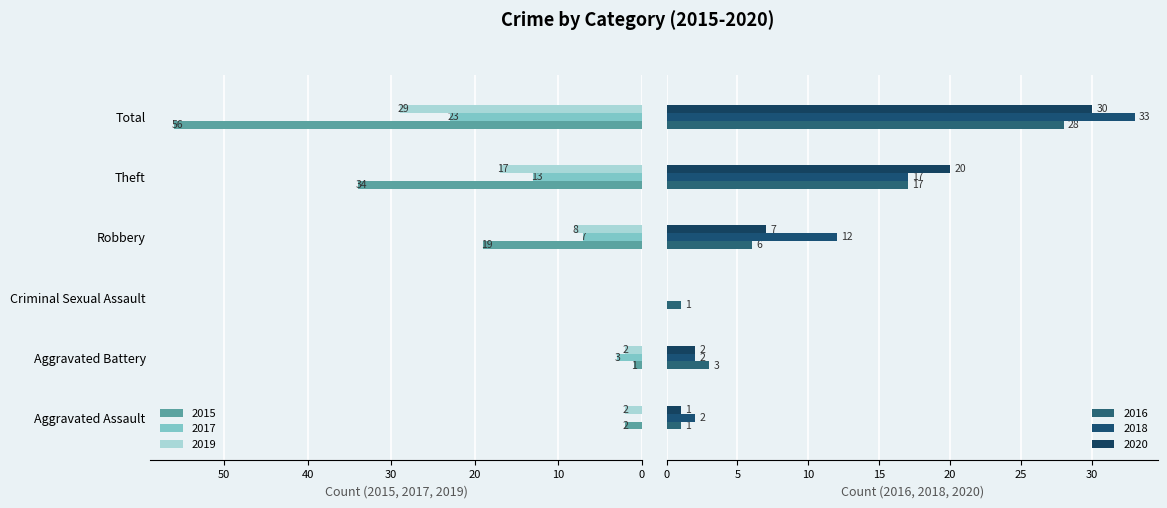

How many data points in 2019 are above 8?

2